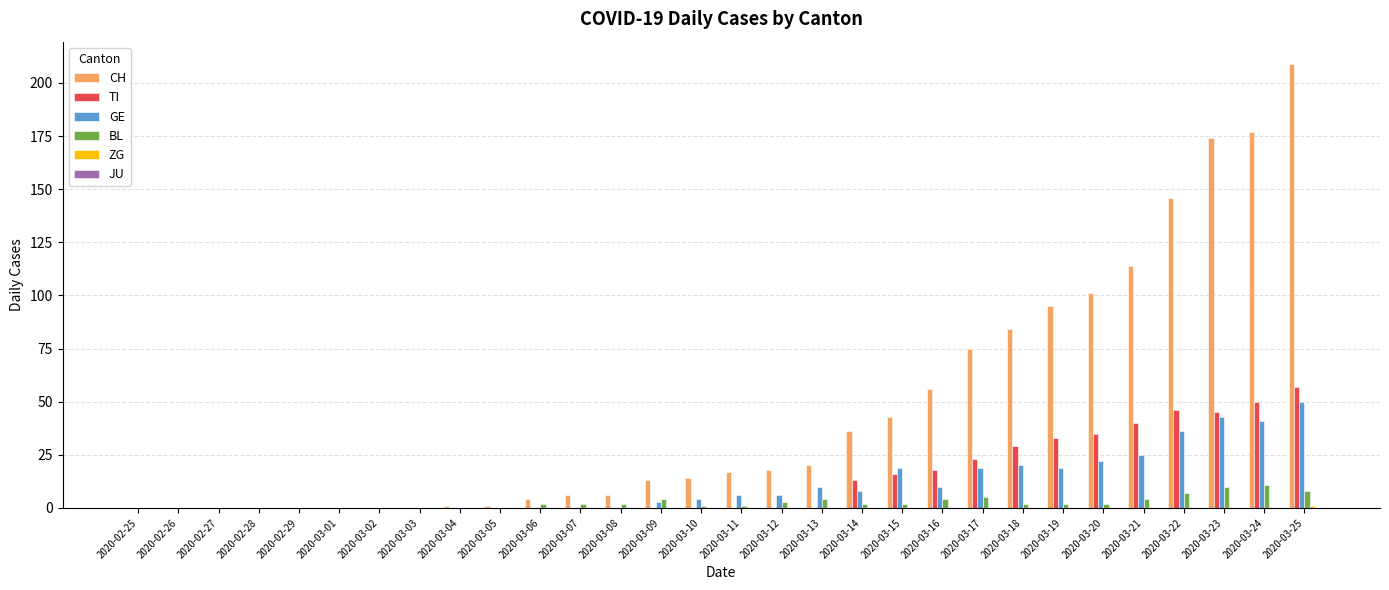

Is the value of GE at 2020-03-10 greater than the value of TI at 2020-03-15?

No